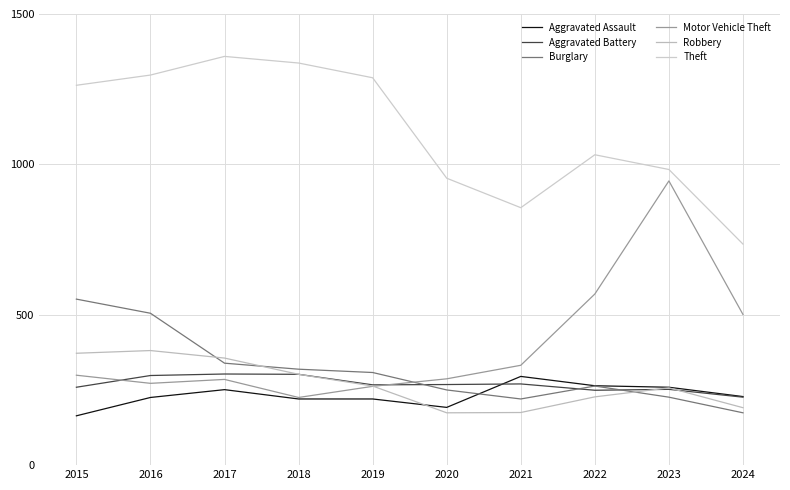

Which series has the largest total across all categories?

Theft